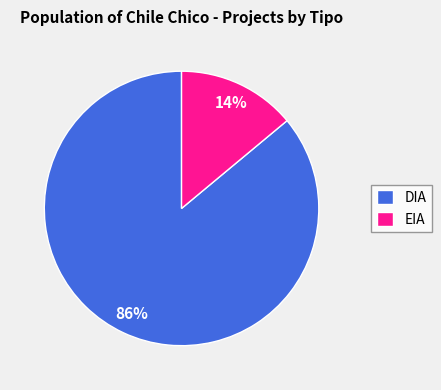

Which category has the smallest portion of the pie?

EIA